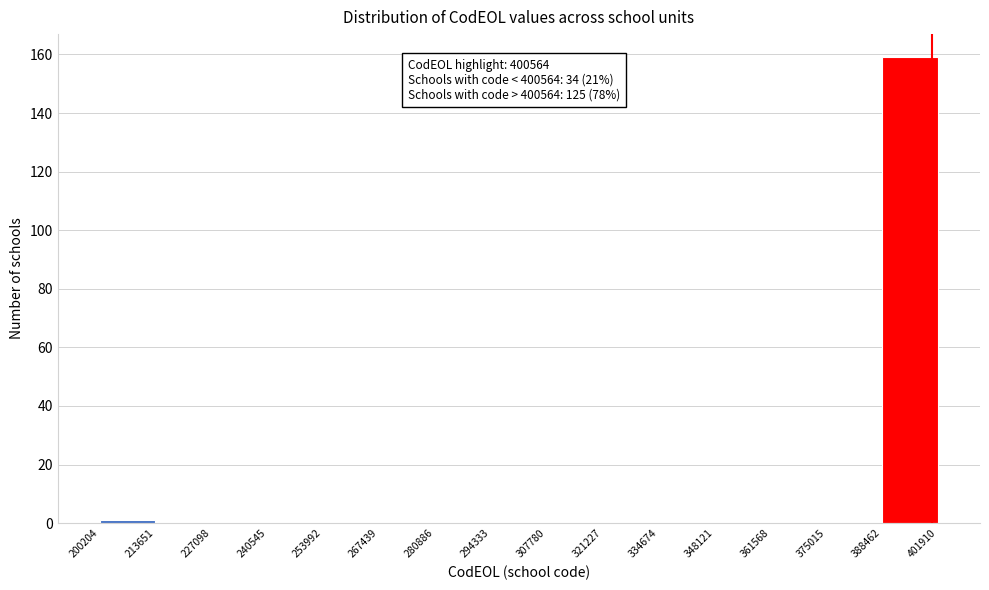

Over which range of the x-axis is the bar tallest?

388462 to 401910